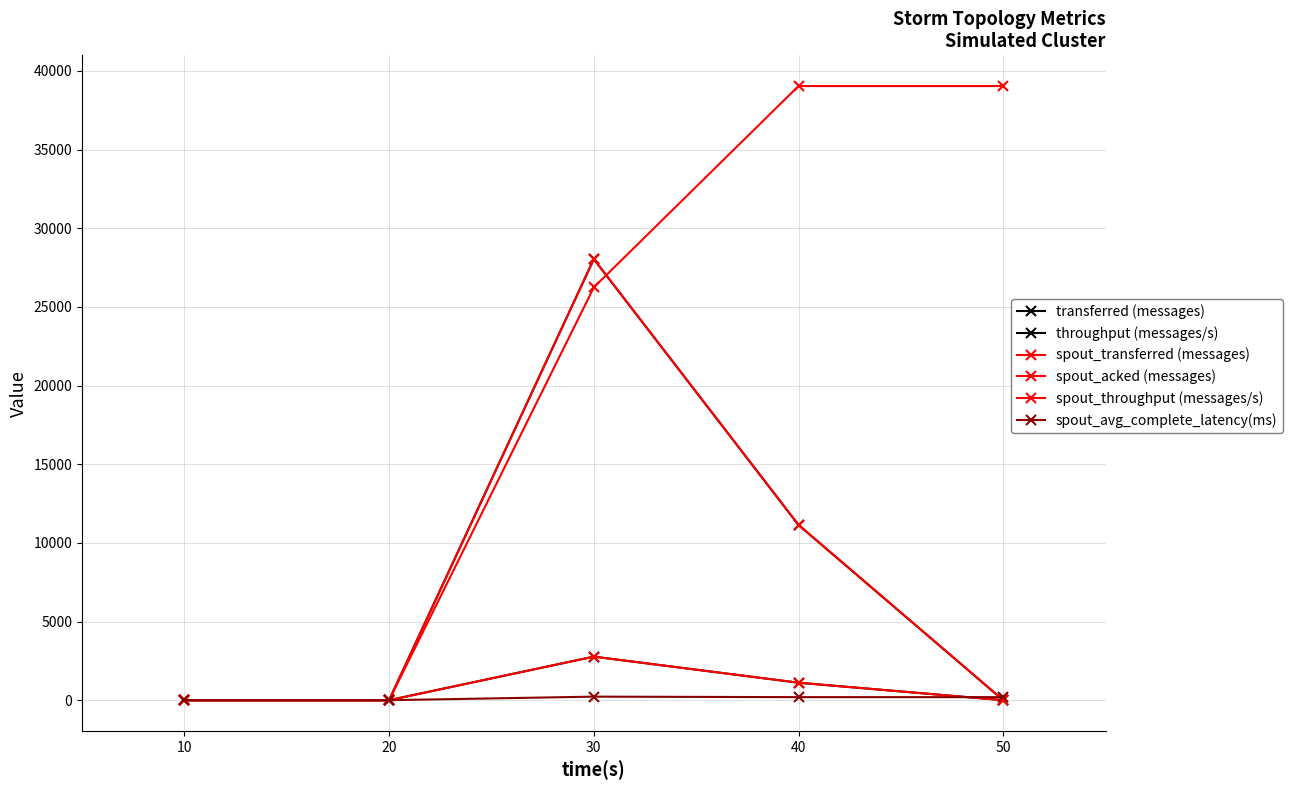

Is this an area chart (filled region under the line)?

No